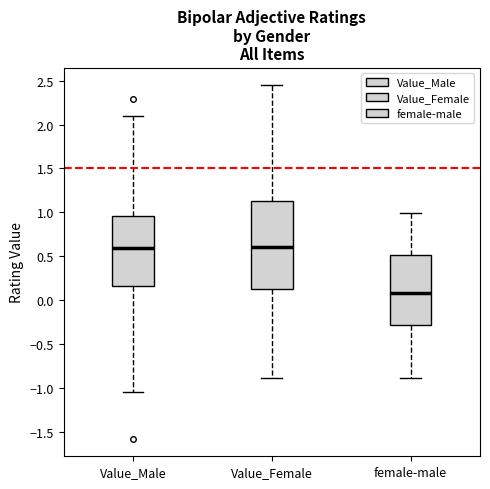

Which box's median line is the lowest?

female-male